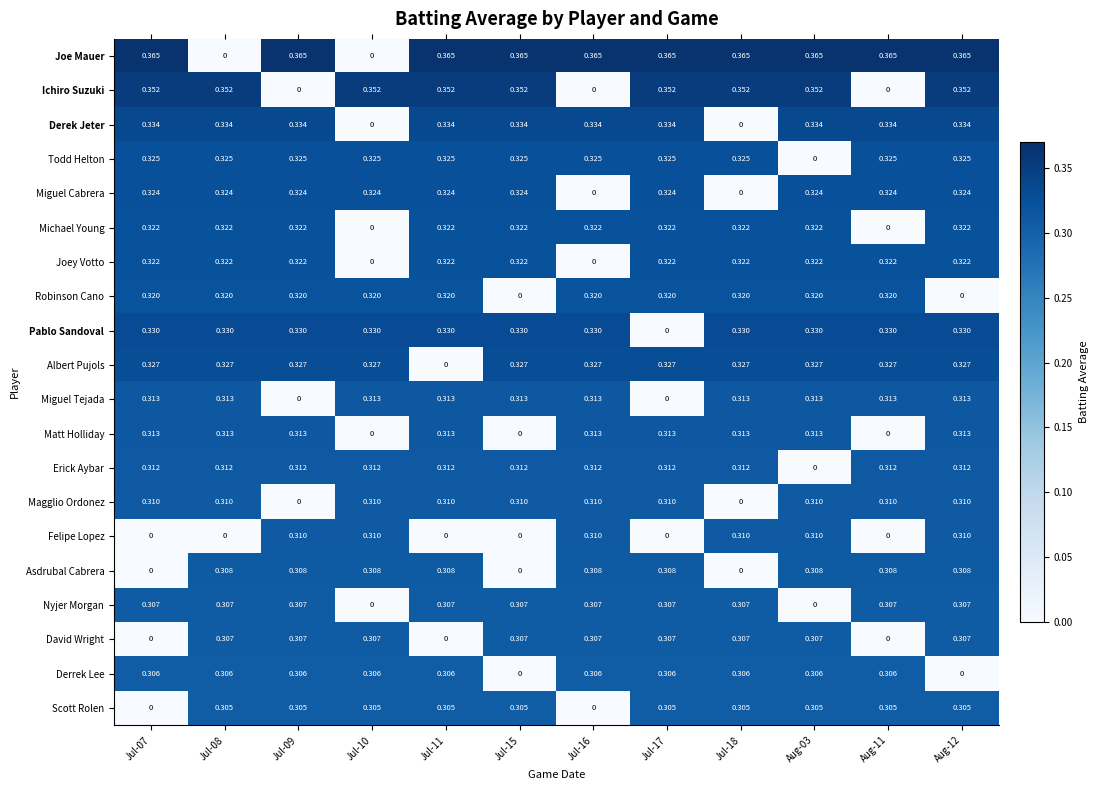

Which series has the largest total across all categories?

Joe Mauer